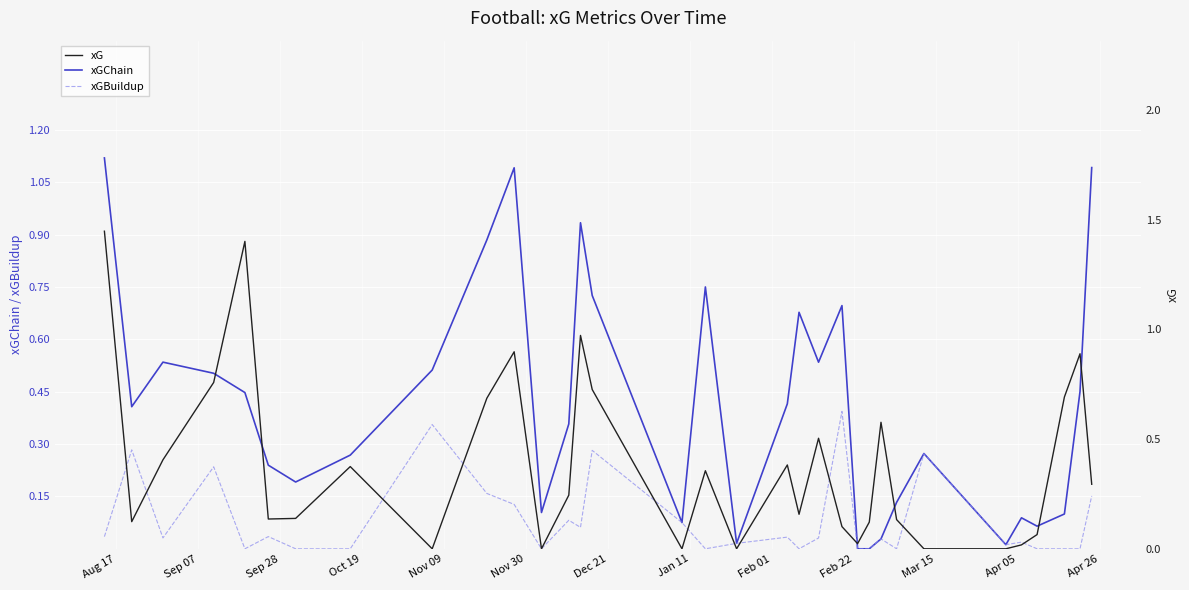

Is it true that xGChain equals 0.0 at 17?

False